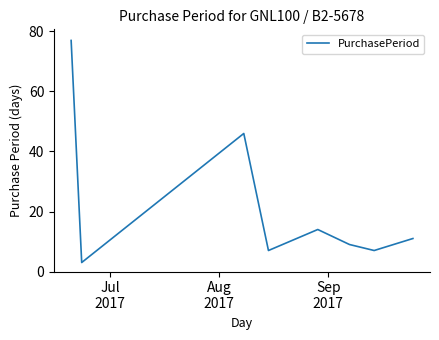

What is the maximum value shown in the chart?

77